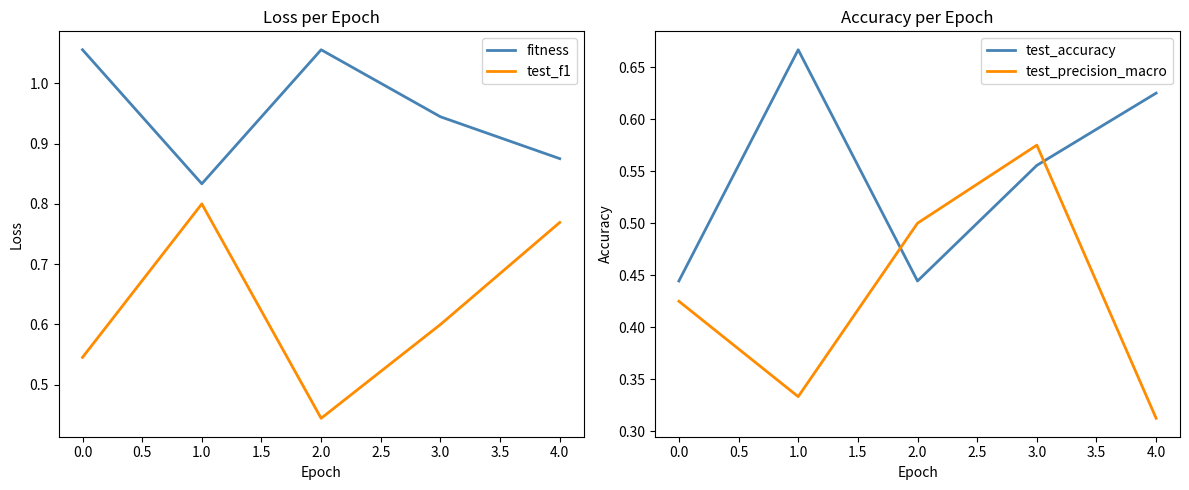

What is the maximum value for test_precision_macro?

0.6